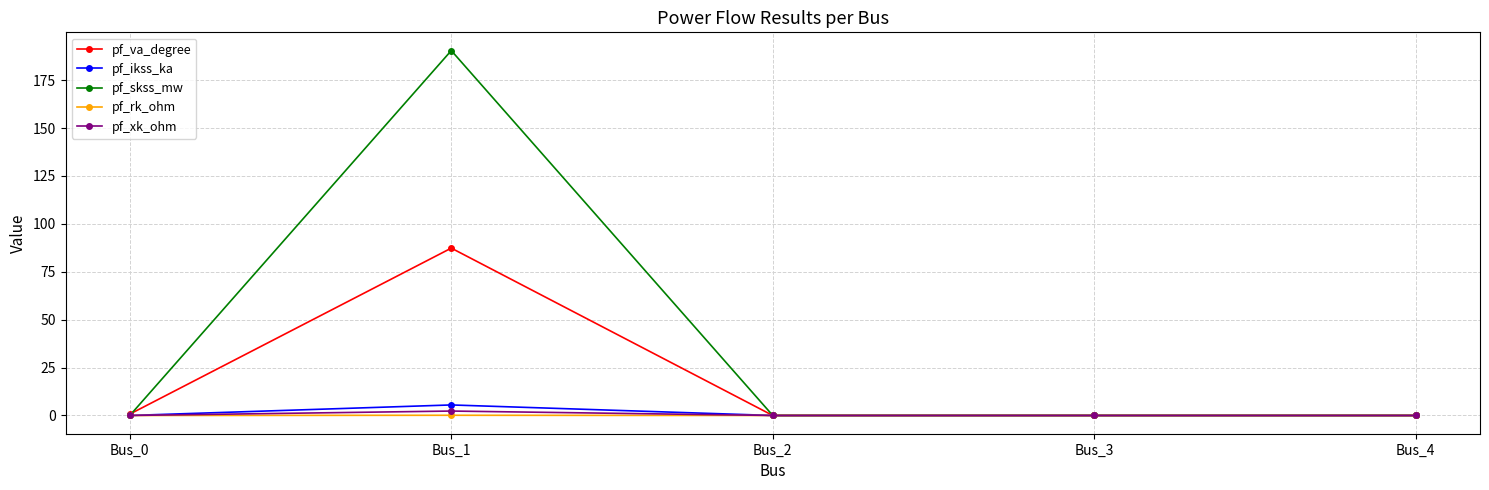

True or false: pf_skss_mw has more than 0 points higher than both neighbors.

True